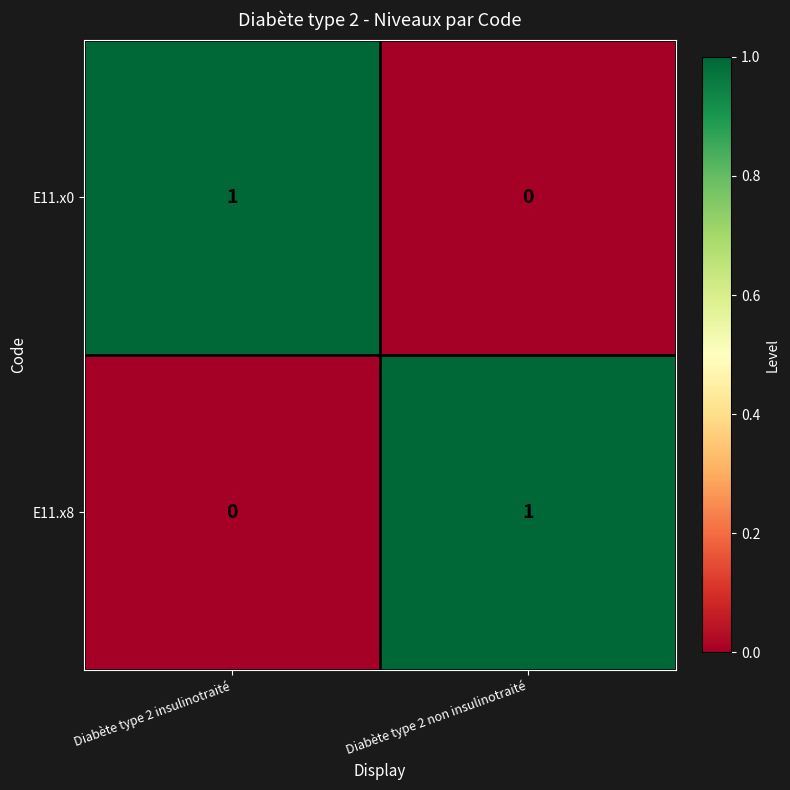

At which label does E11.x0 reach its minimum?

Diabète type 2 non insulinotraité